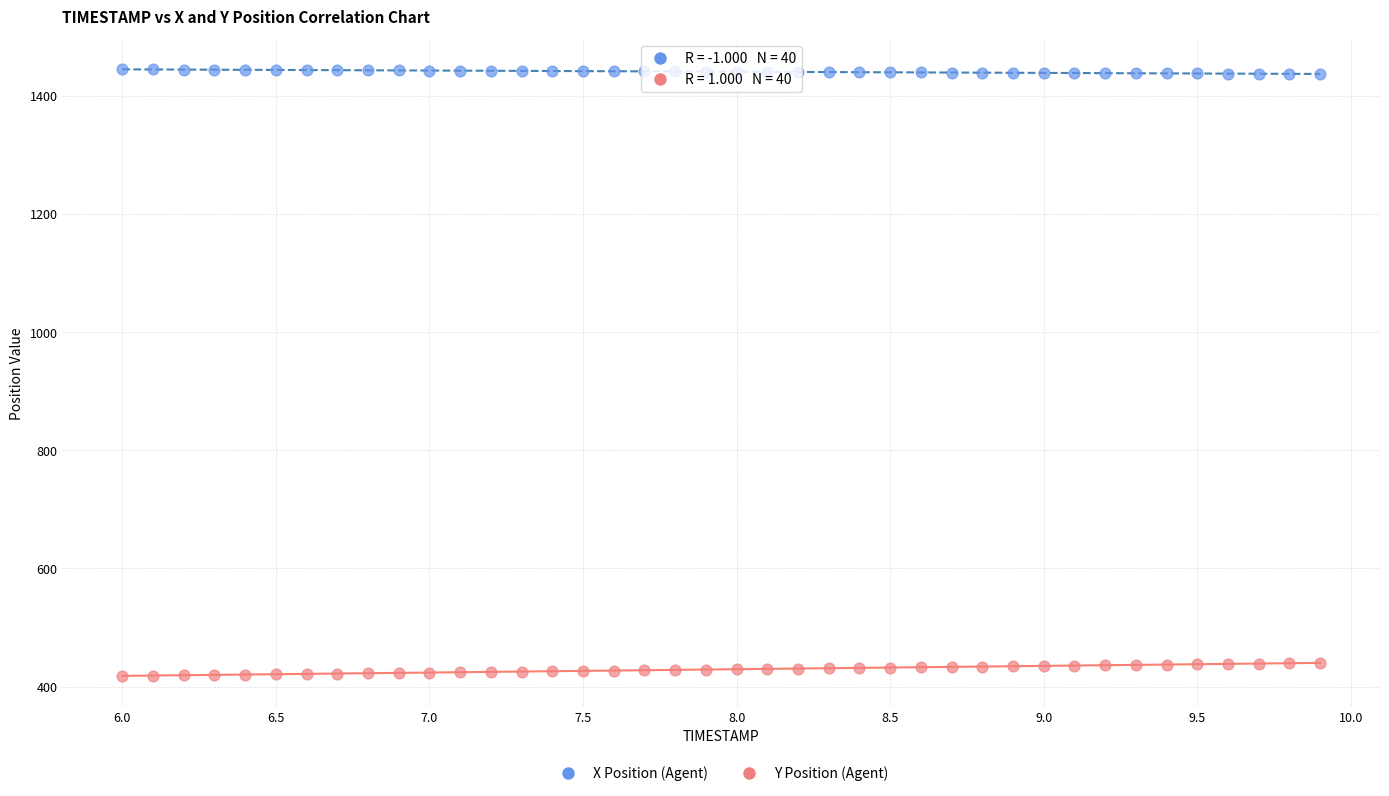

Which series contains the highest Y value?

X Position (Agent)